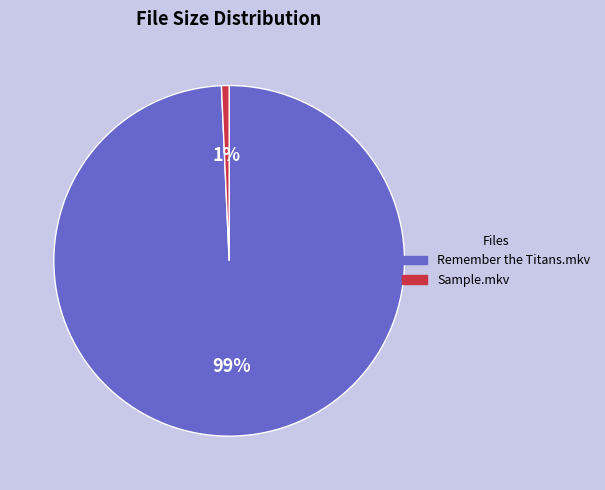

Which category has the smallest portion of the pie?

Sample.mkv